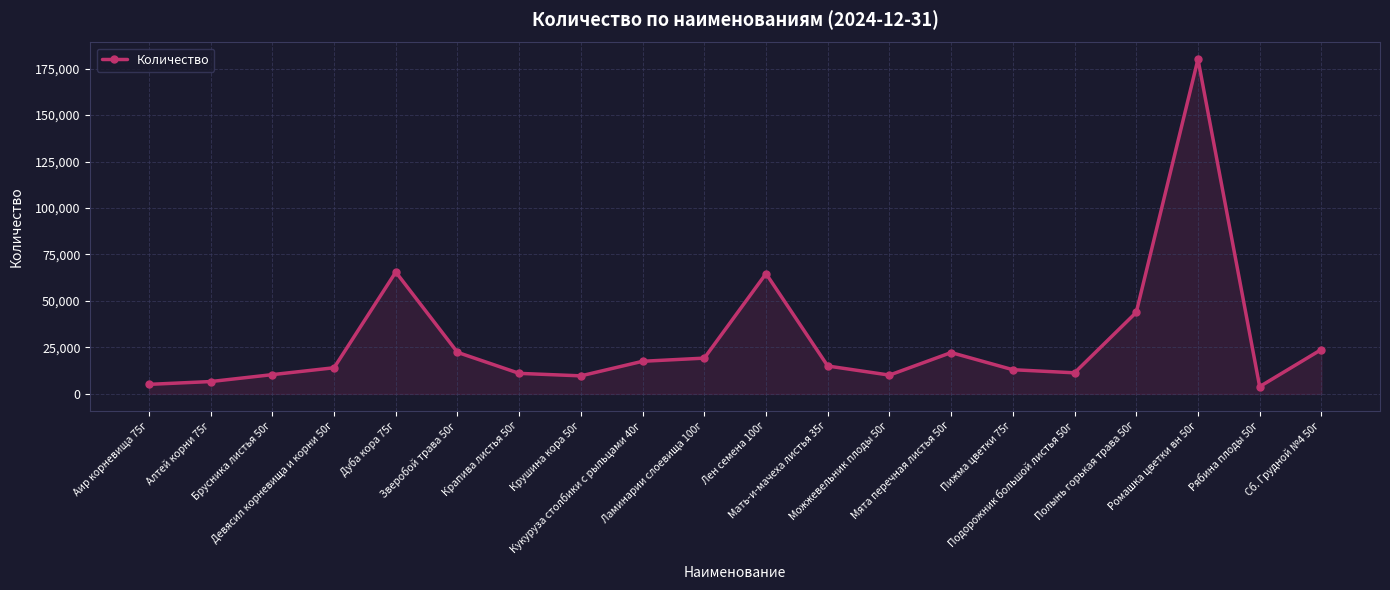

True or false: the data shows 13122 at Полынь горькая трава 50г.

False